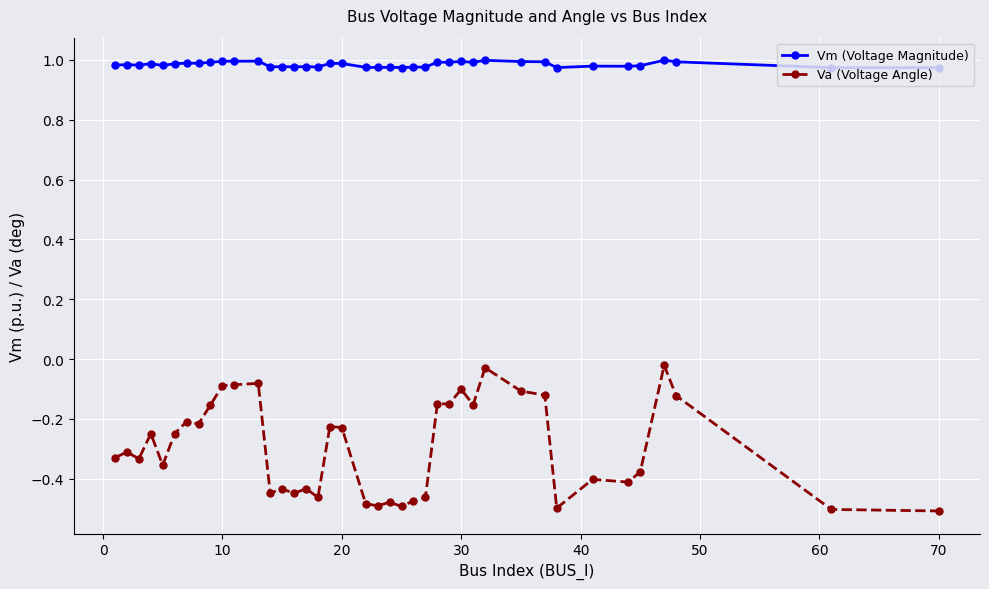

What is the difference between the maximum and minimum values in the Va (Voltage Angle) series?

0.5